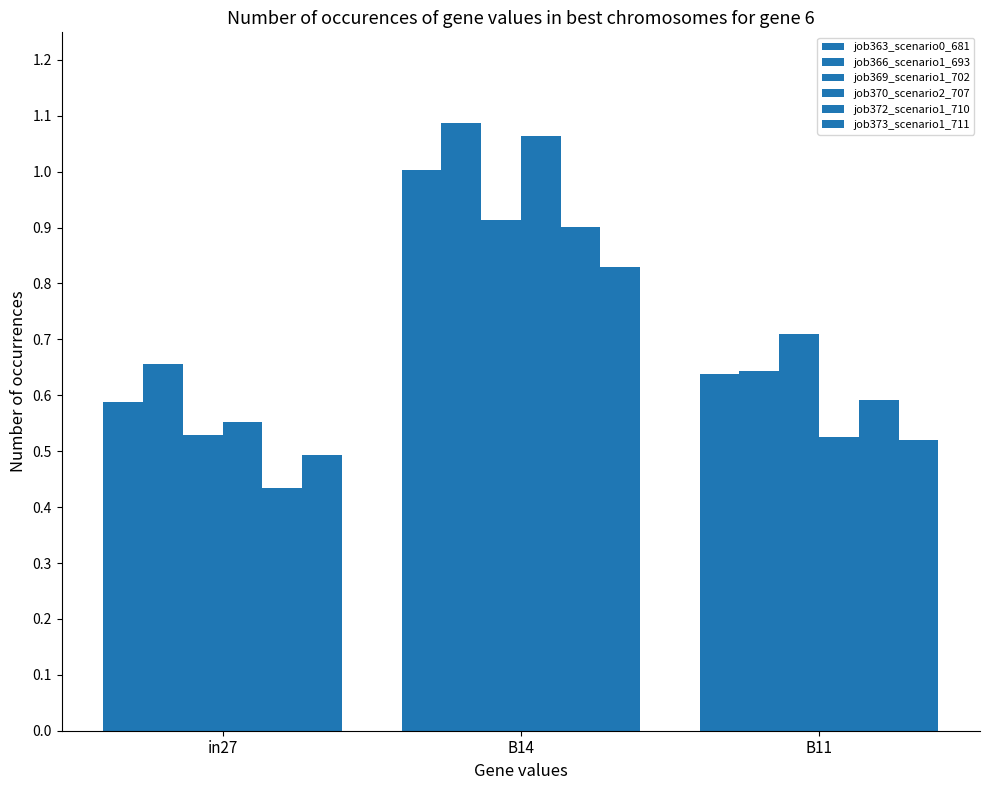

How many categories are shown in the chart?

3